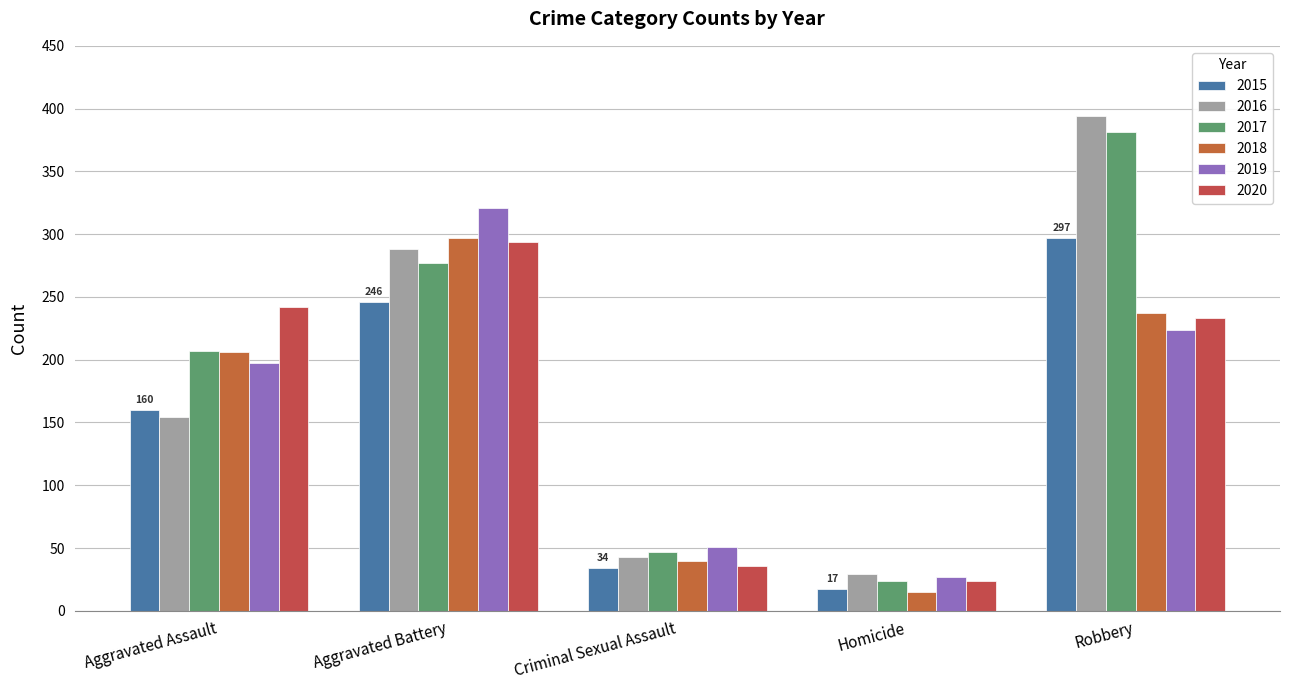

What is the greatest value displayed?

394